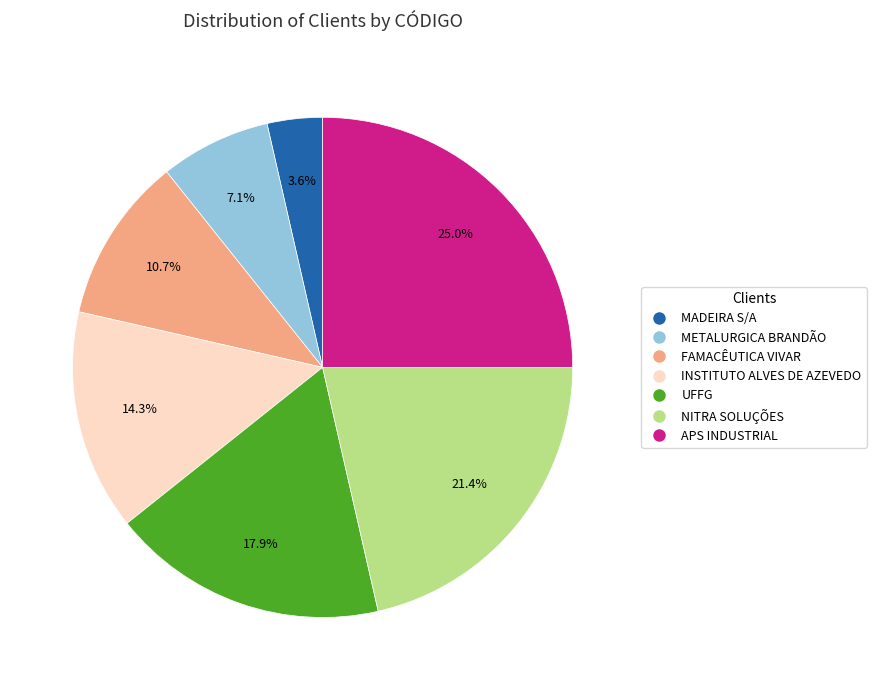

Do UFFG and NITRA SOLUÇÕES together represent more than half of the pie?

No